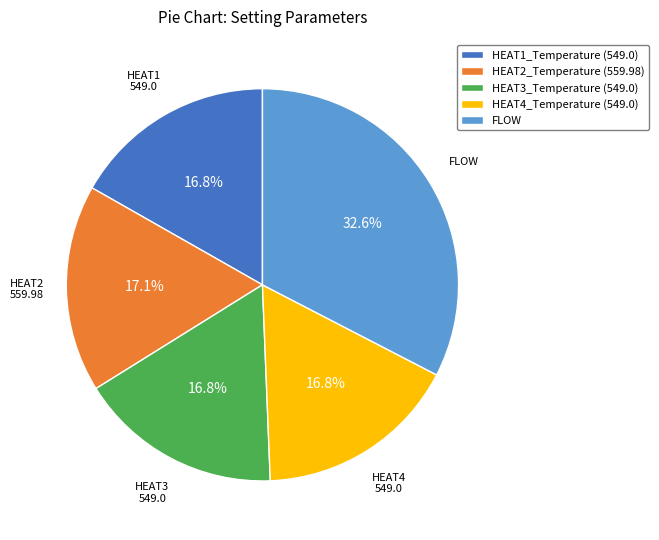

Which category has the biggest portion of the pie?

FLOW